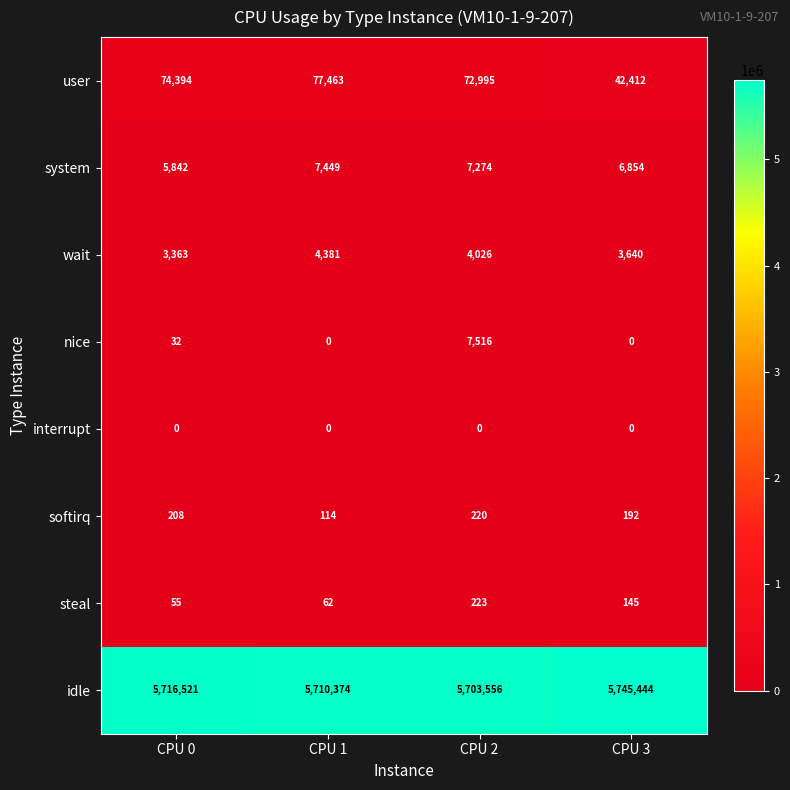

How many data points does each series have?

4